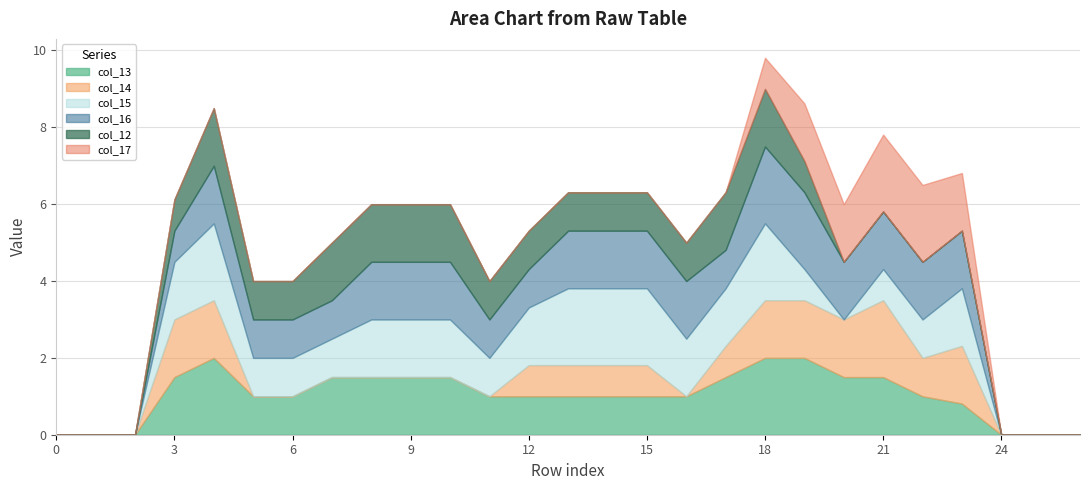

Which series has the largest total across all categories?

col_16